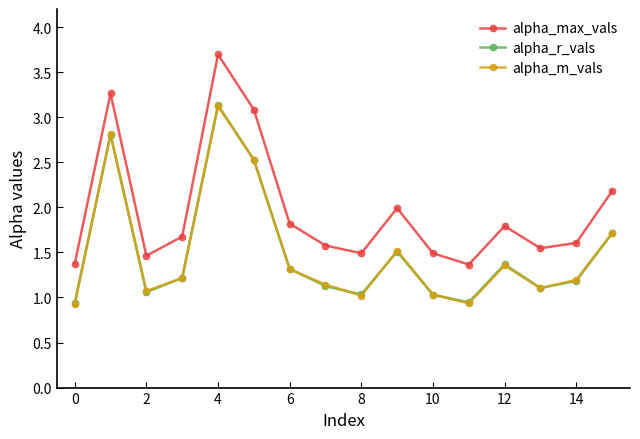

What is the highest value of the alpha_max_vals series?

3.7